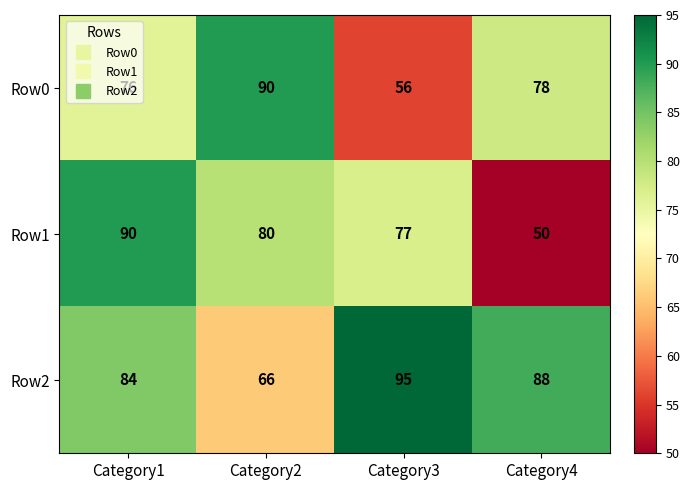

What is the spread (max minus min) of values at Category1?

14